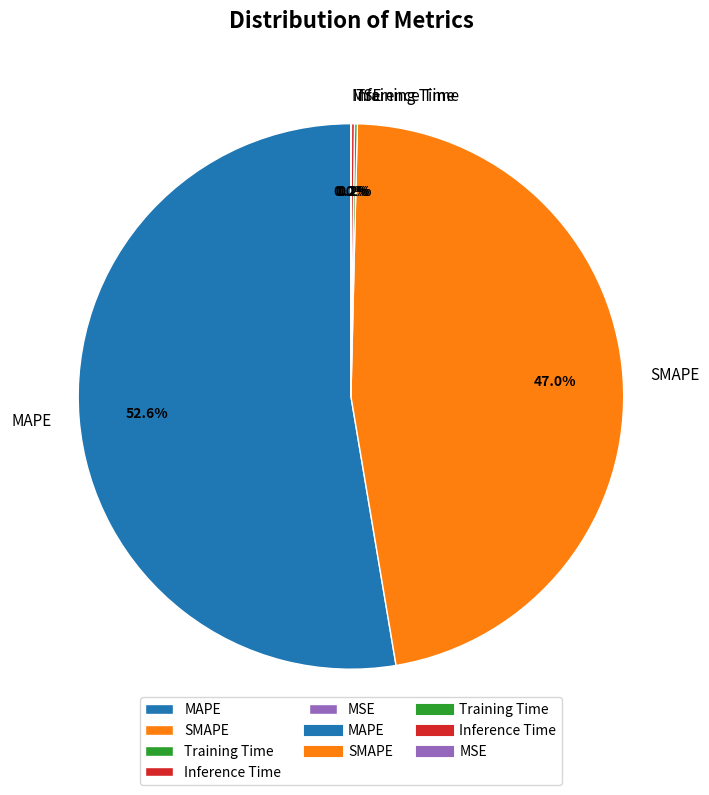

Does SMAPE account for over 50% of the chart?

No